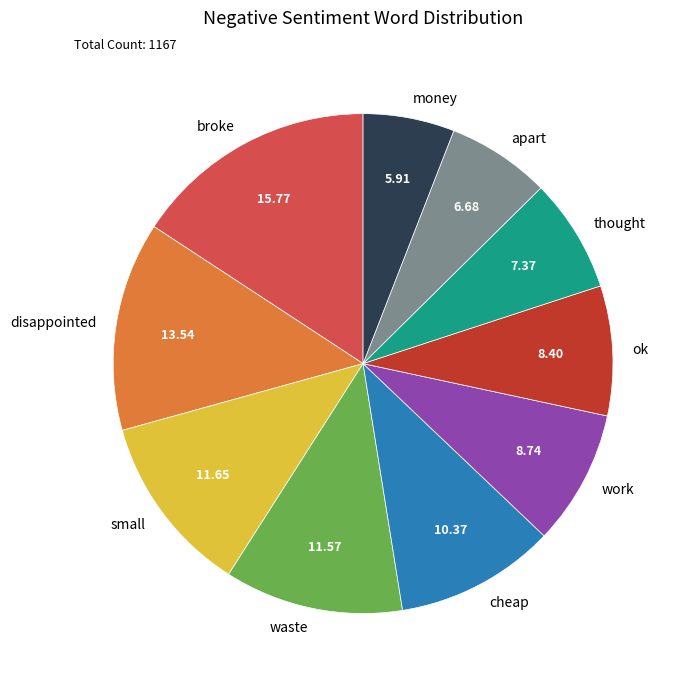

The apart slice represents 7% of the pie. True or false?

True